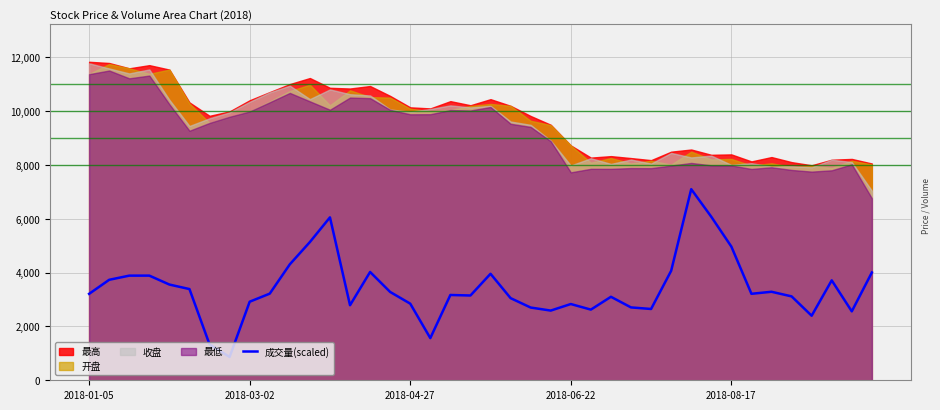

What is the lowest value of the 成交量(scaled) series?

866.9